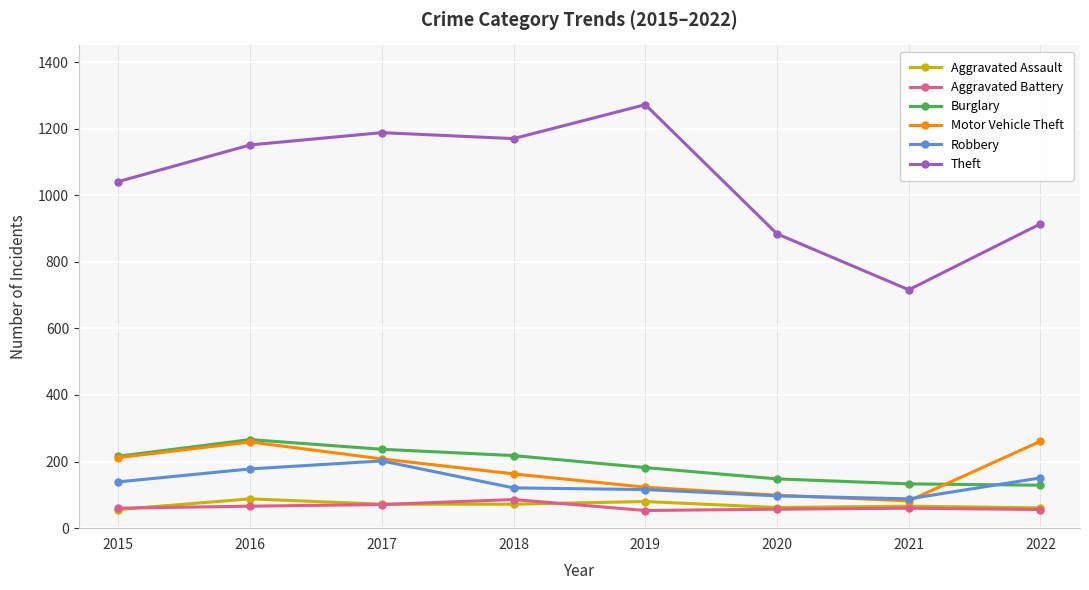

How many values in the Aggravated Assault series are below 72?

4